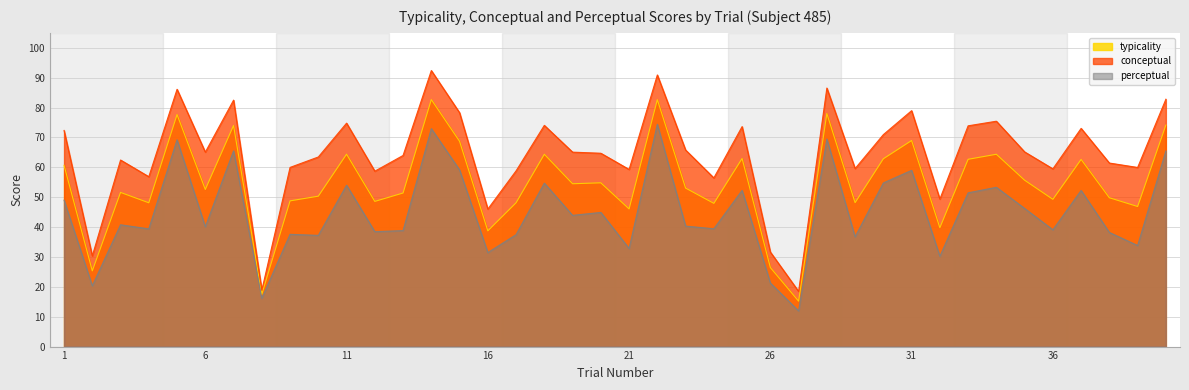

True or false: perceptual has a value of 45.8 at 21.

False